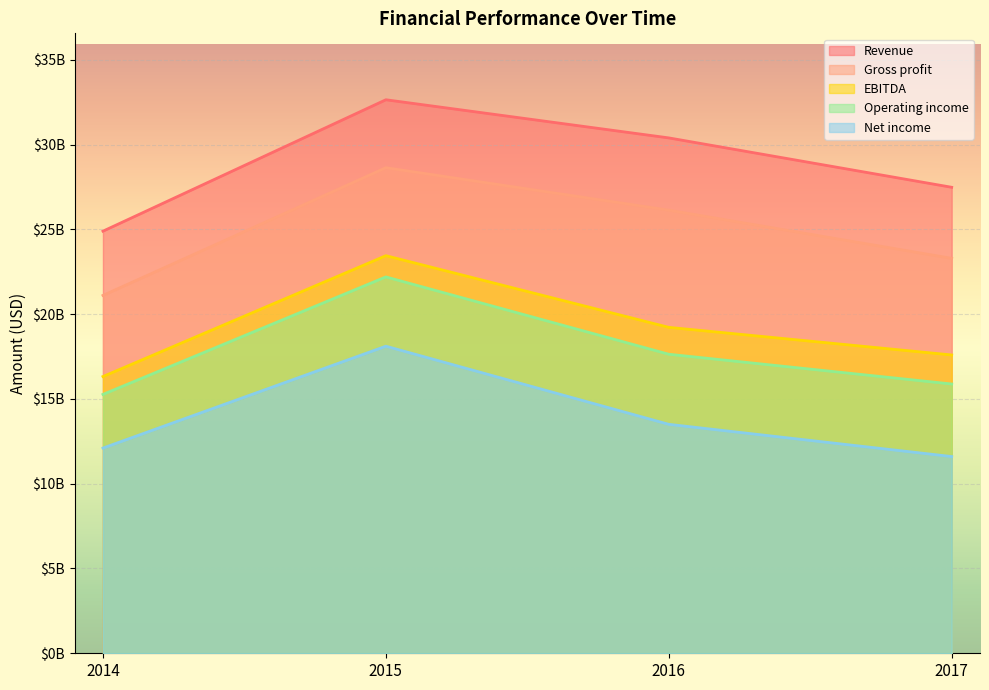

List the labels in order of Gross profit value, smallest first.

2014, 2017, 2016, 2015